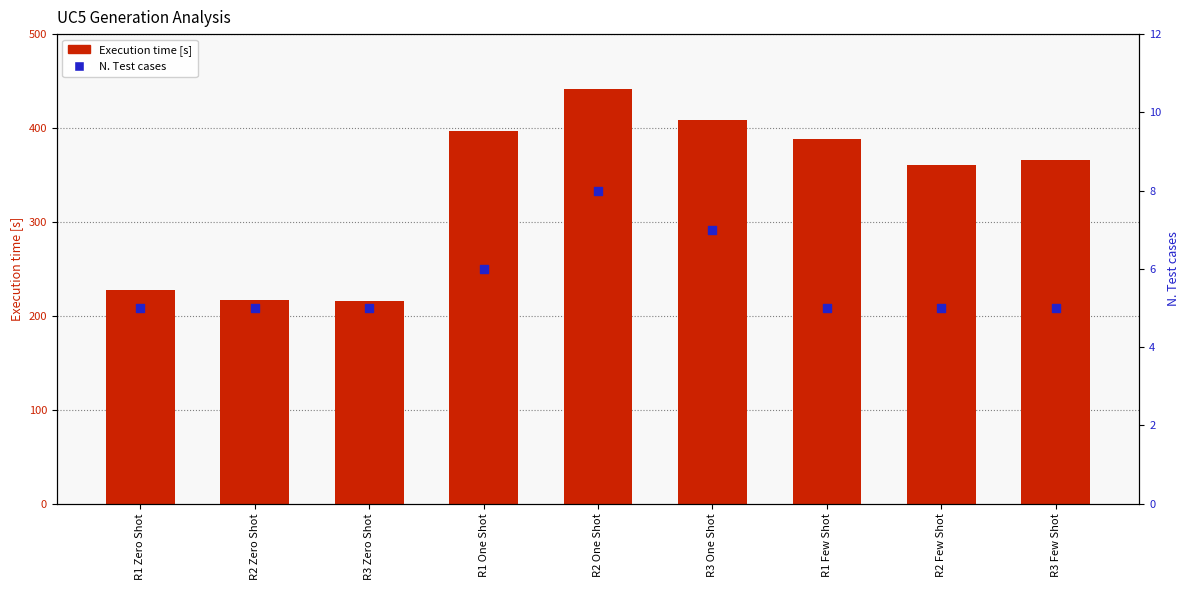

Which series reaches the minimum Y coordinate?

N. Test cases